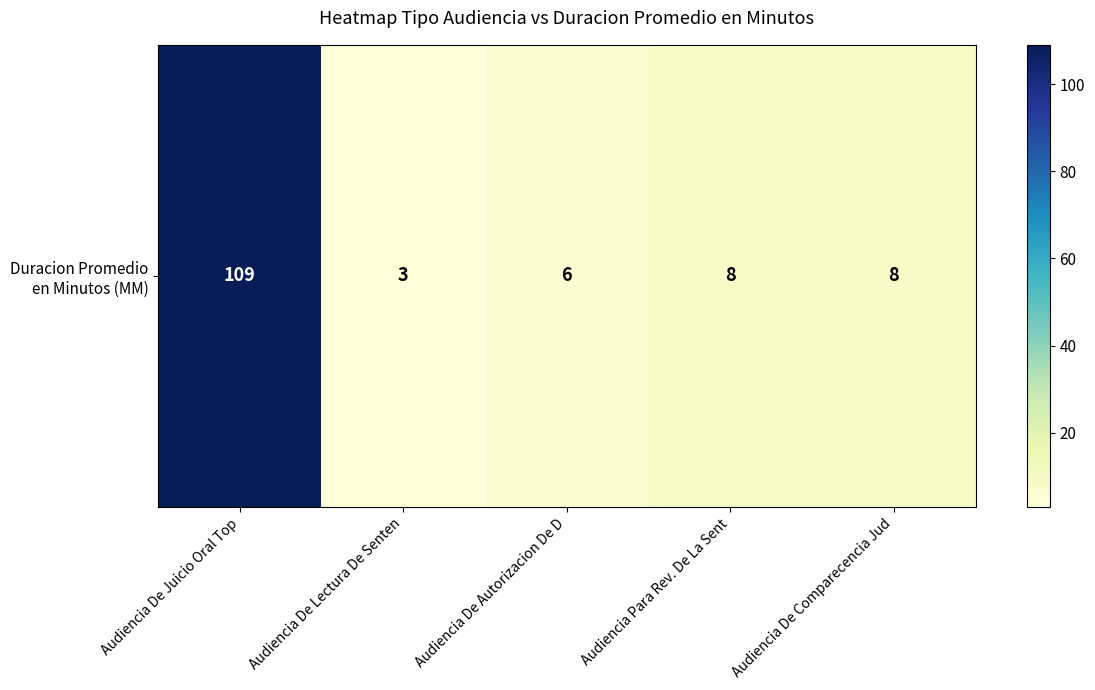

What is the sum of the values at Audiencia Para Rev. De La Sent and Audiencia De Juicio Oral Top?

117